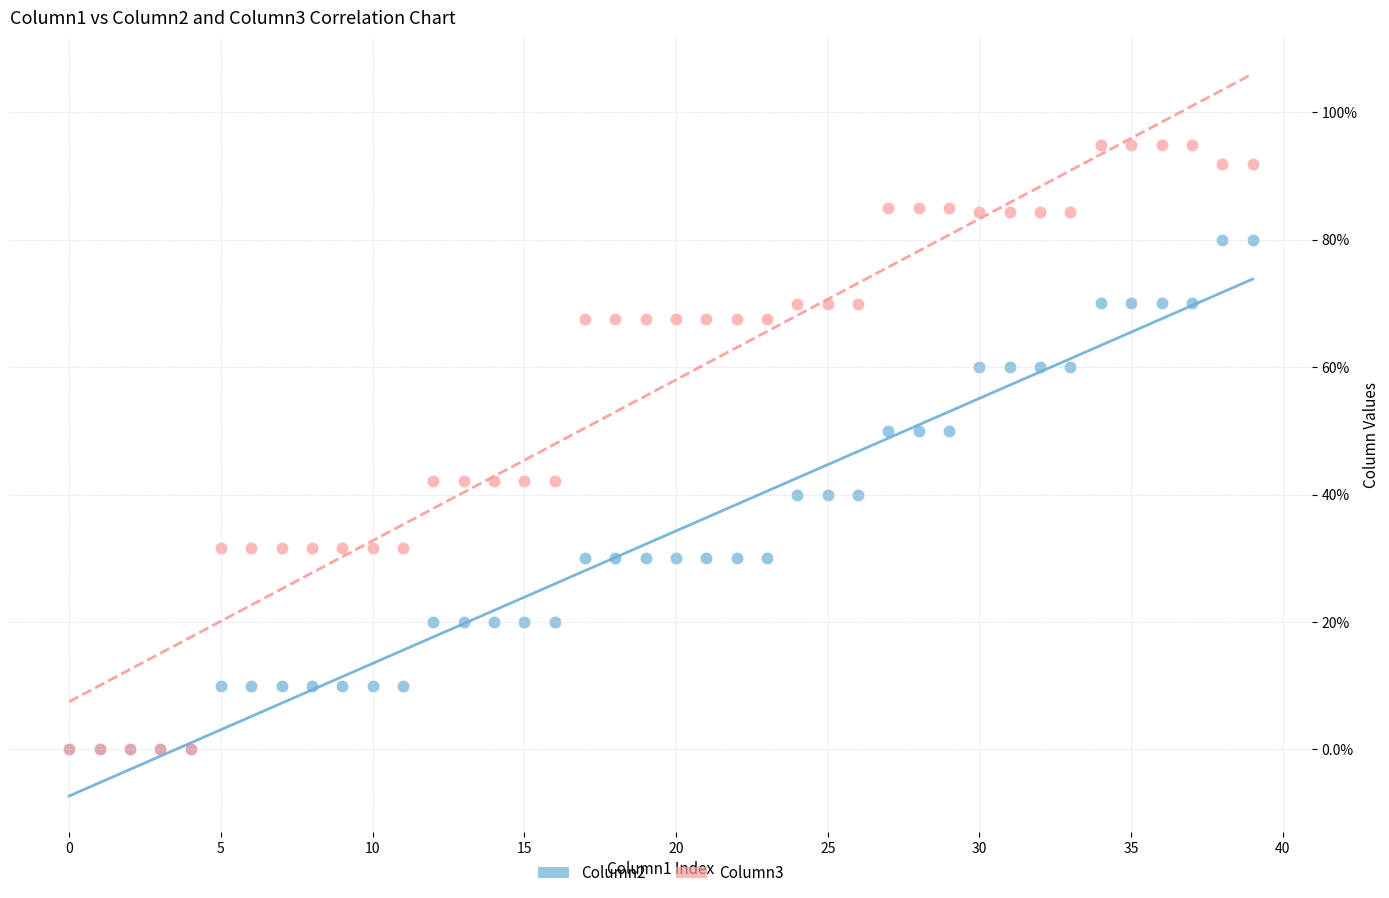

What are all the series names shown in the legend?

Column2, Column3